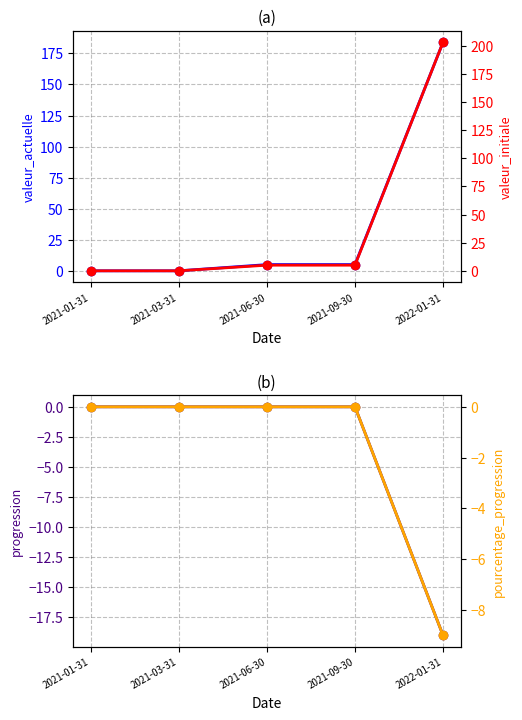

Rank the series at 2022-01-31 from highest to lowest value.

valeur_initiale, valeur_actuelle, pourcentage_progression, progression